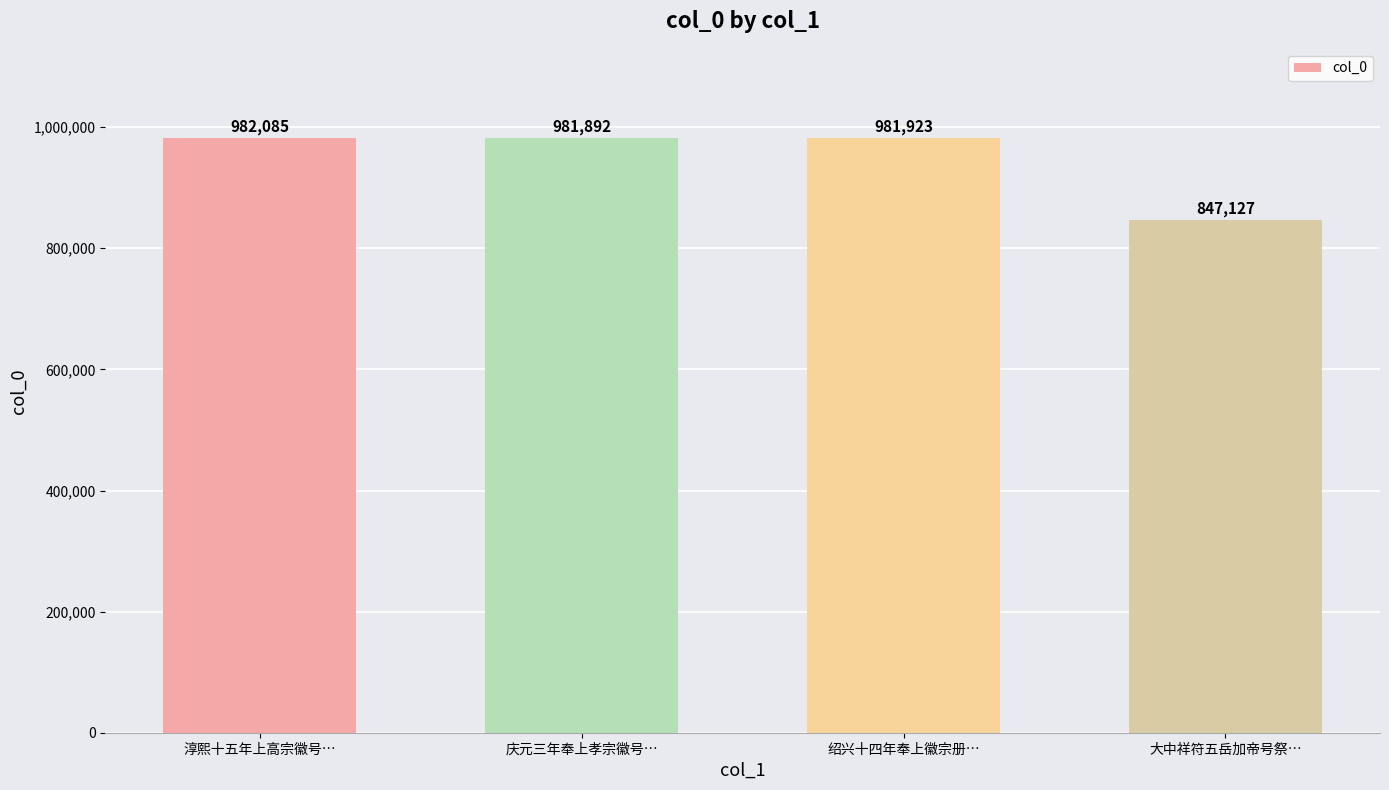

Reading left to right, list all the values displayed in this chart.

淳熙十五年上高宗徽号…=982085	庆元三年奉上孝宗徽号…=981892	绍兴十四年奉上徽宗册…=981923	大中祥符五岳加帝号祭…=847127